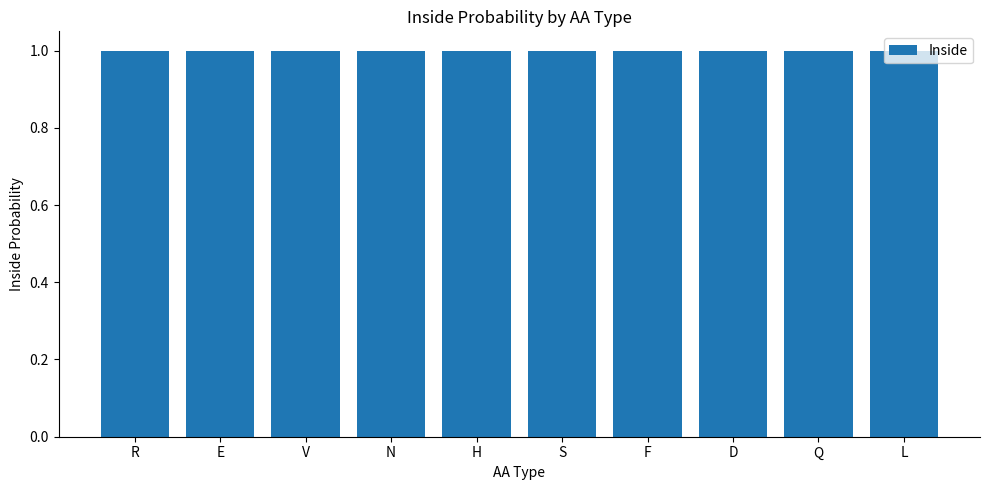

Is it true that the value at L is 1.0?

True